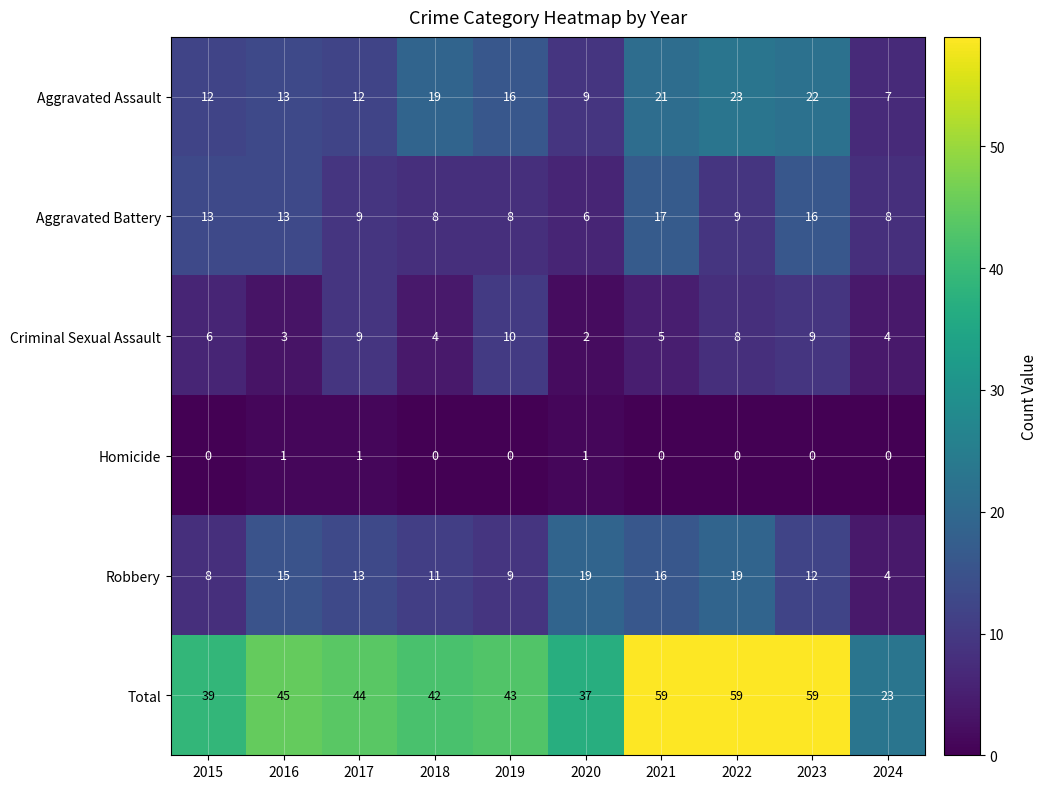

At how many categories does at least one series exceed 31?

9